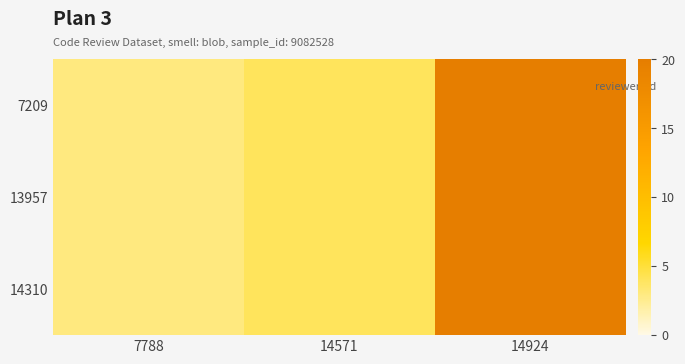

Reading right to left, list all the values displayed in this chart.

7209: 14924=20	14571=4	7788=3
13957: 14924=20	14571=4	7788=3
14310: 14924=20	14571=4	7788=3